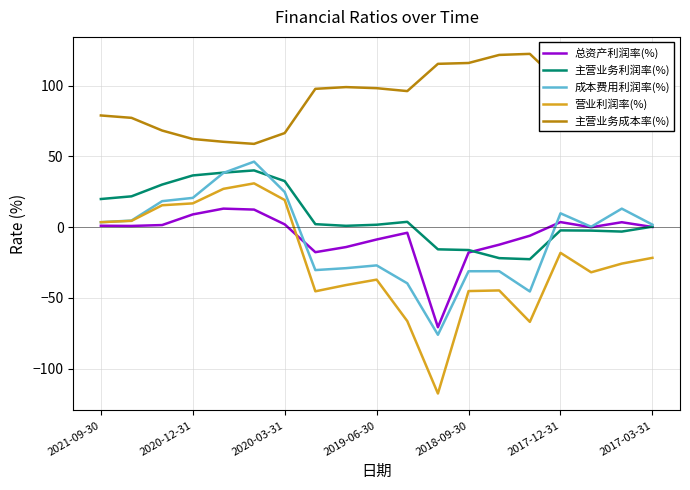

What is the maximum value for 成本费用利润率(%)?

46.3